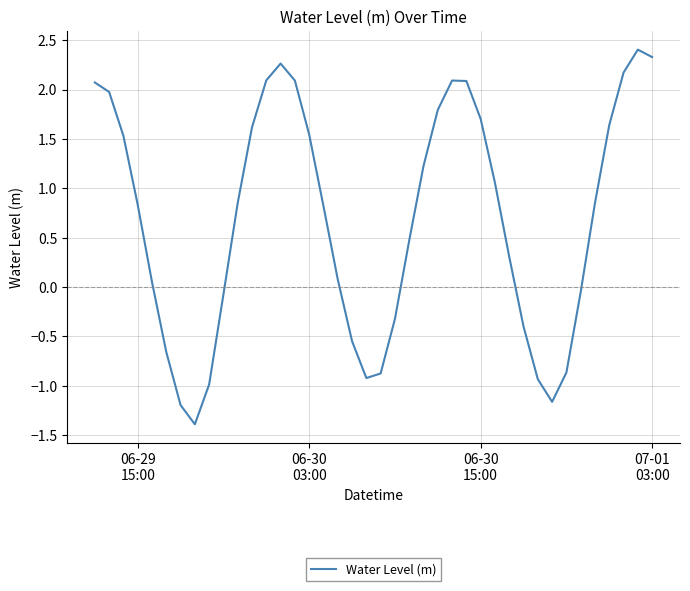

What is the difference between the maximum and minimum values?

3.8